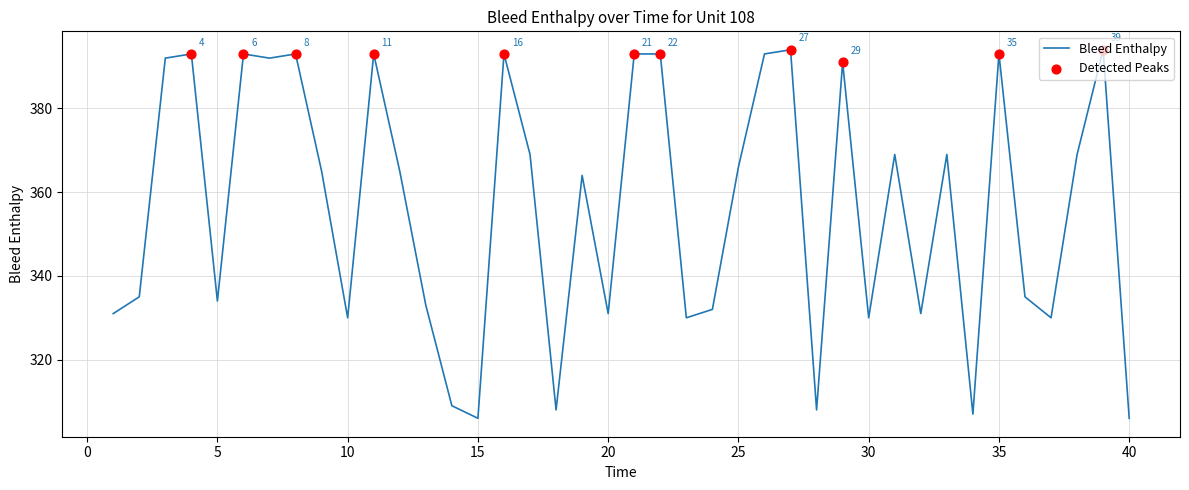

What is the minimum value shown in the chart?

306